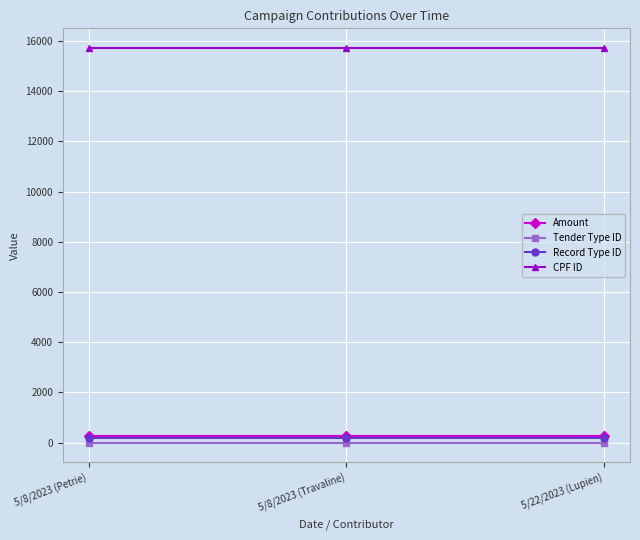

Which series has the largest total across all categories?

CPF ID